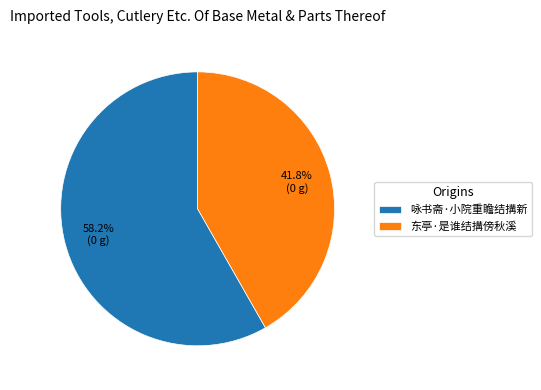

Does 东亭·是谁结搆傍秋溪 account for over 50% of the chart?

No